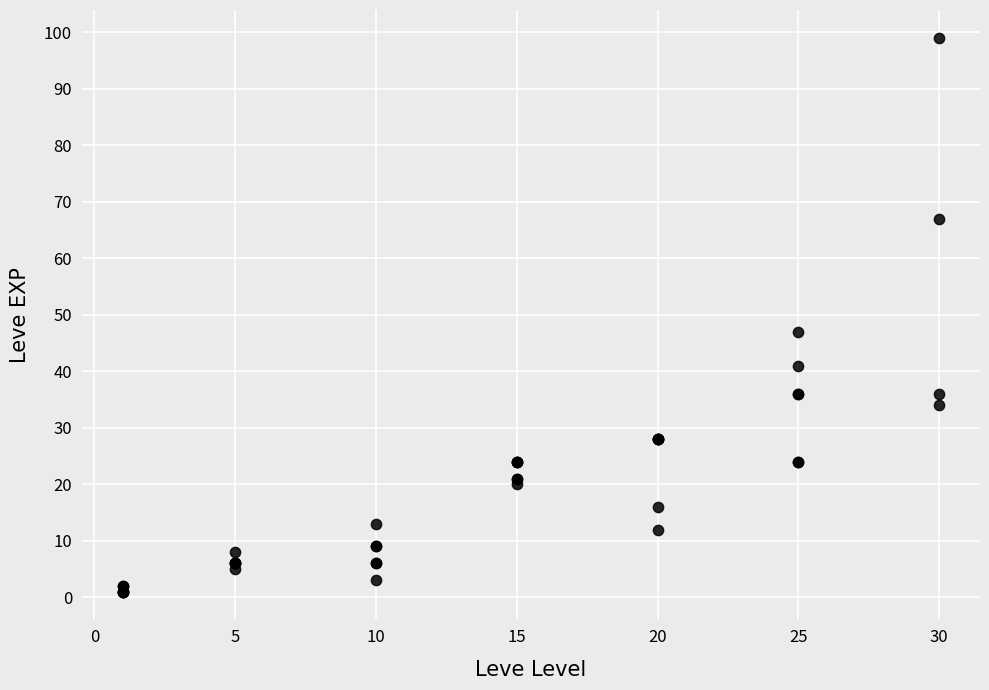

What Y value in the scatter plot is closest to 50?

47